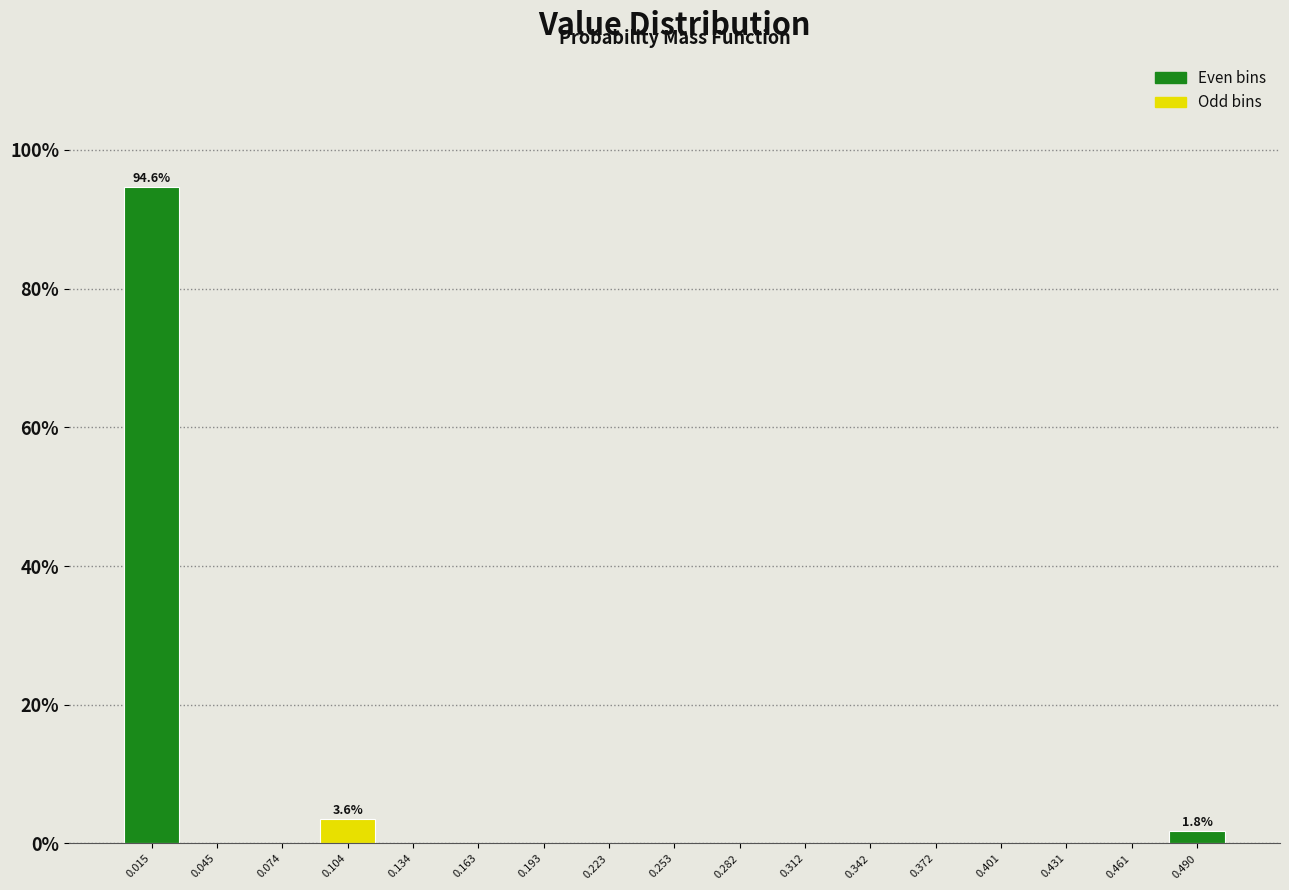

Over which range of the x-axis is the bar tallest?

0.000 to 0.030